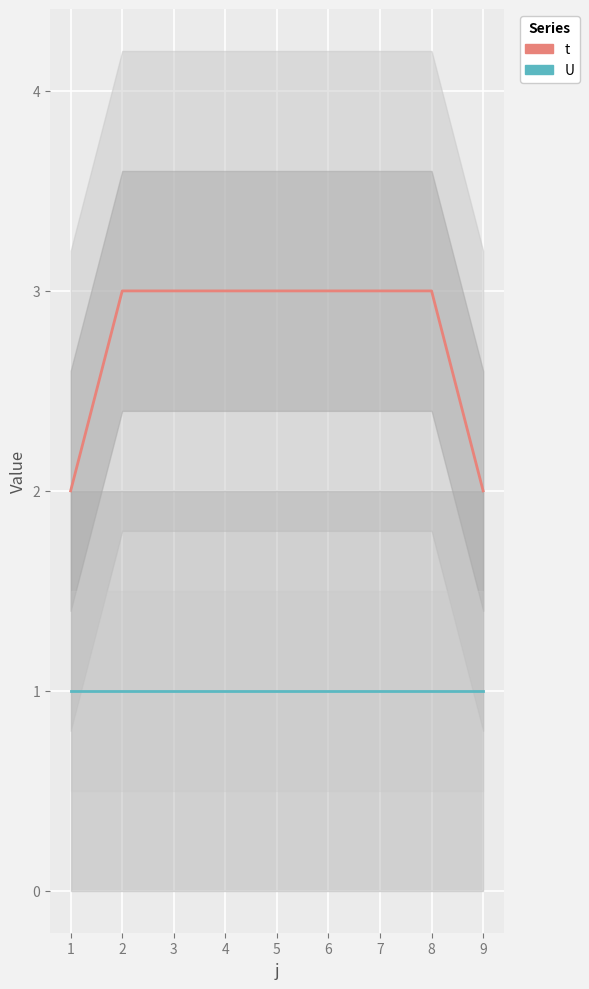

What is the maximum value for U?

1